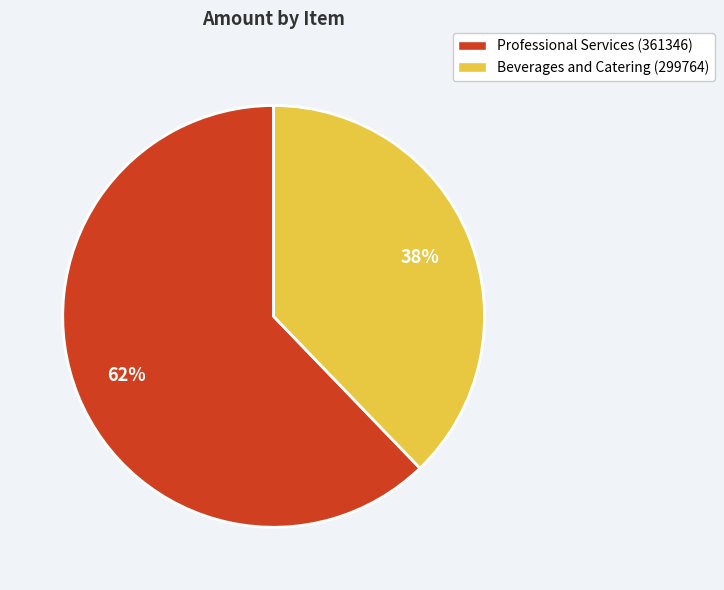

Is the sum of Beverages and Catering (299764) and Professional Services (361346) greater than half?

Yes